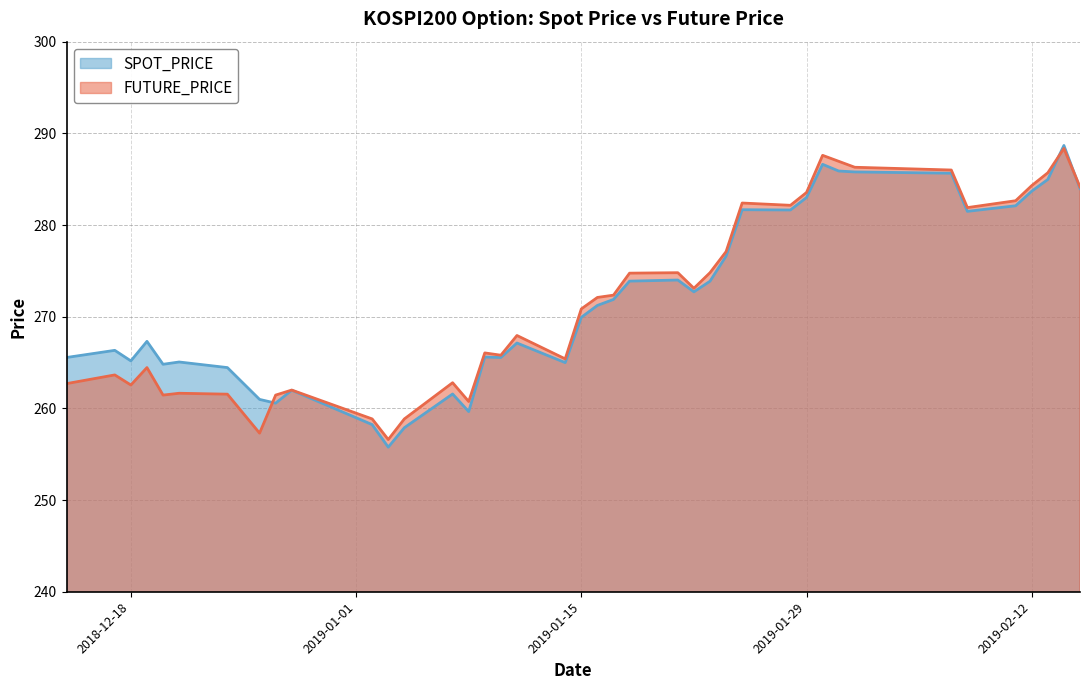

What is the total value across all series at 2018-12-28?

524.0